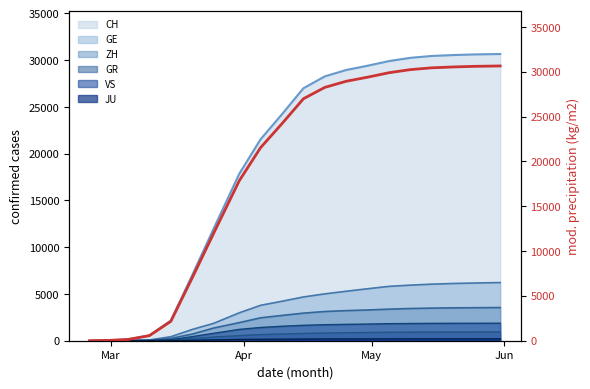

What is the maximum value shown in the chart?

30660